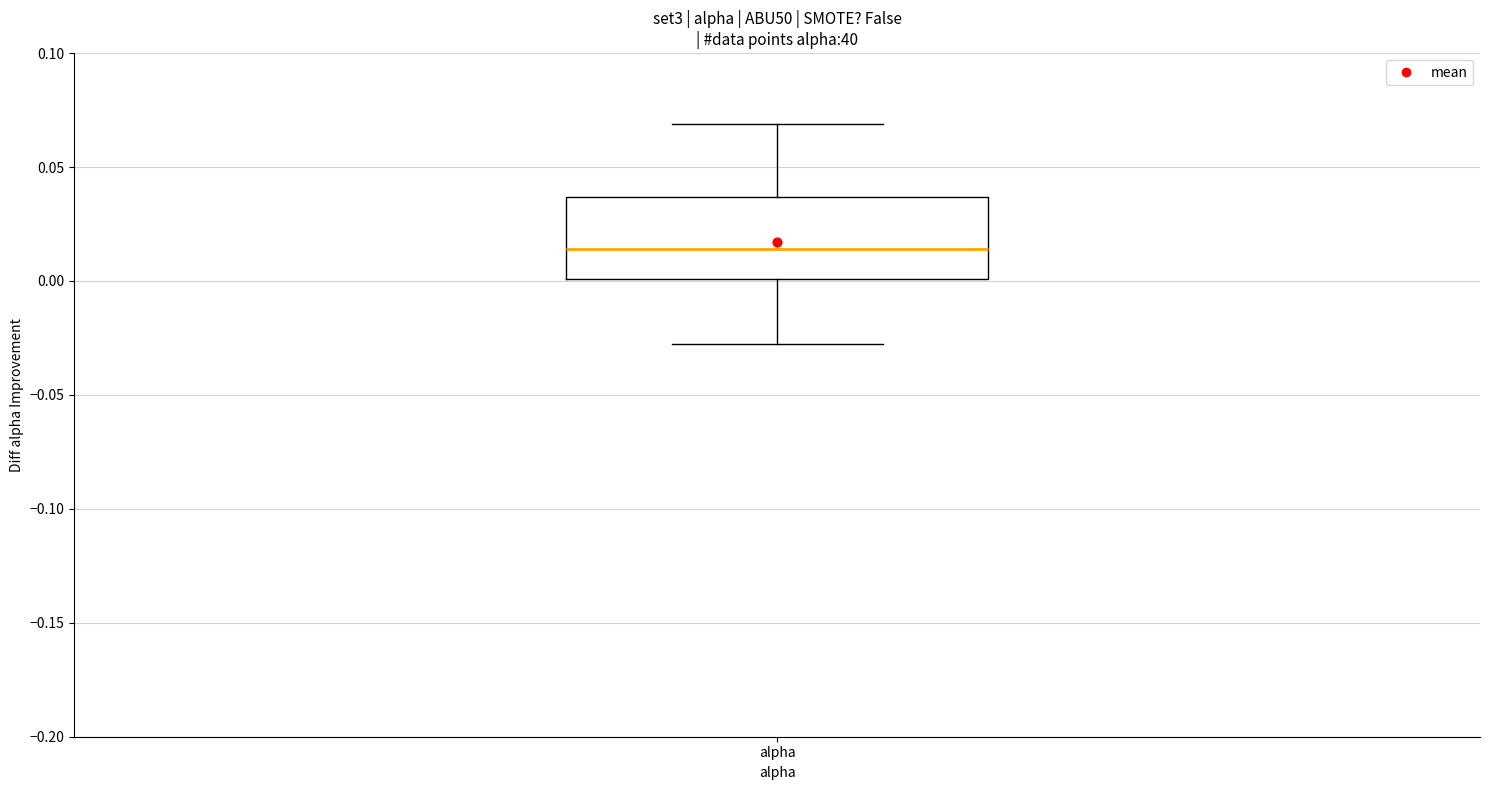

Read this box plot against the y-axis: the position of the median line, the range covered by the box, and the ends of both whiskers. The values are not printed on the chart, so give them approximately, as read against the axis.

median 0.015, box 0.000 to 0.035, whiskers -0.030 to 0.070